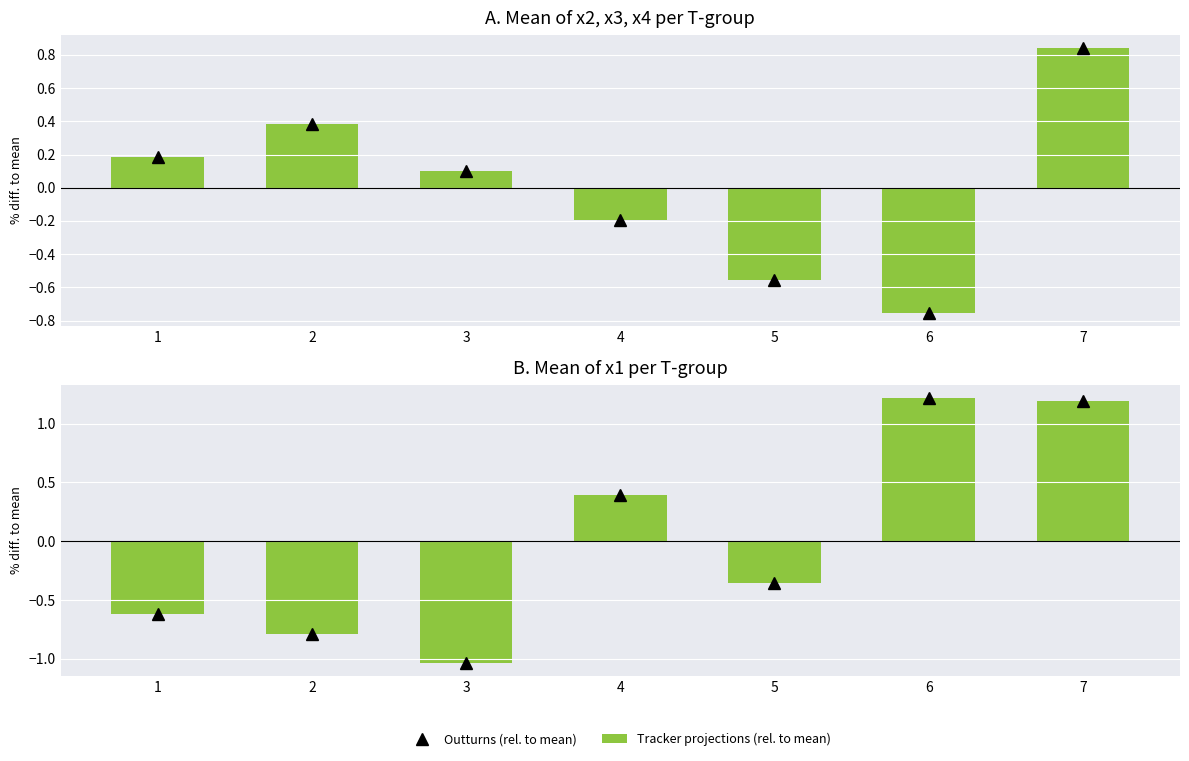

How many groups of bars are there?

7